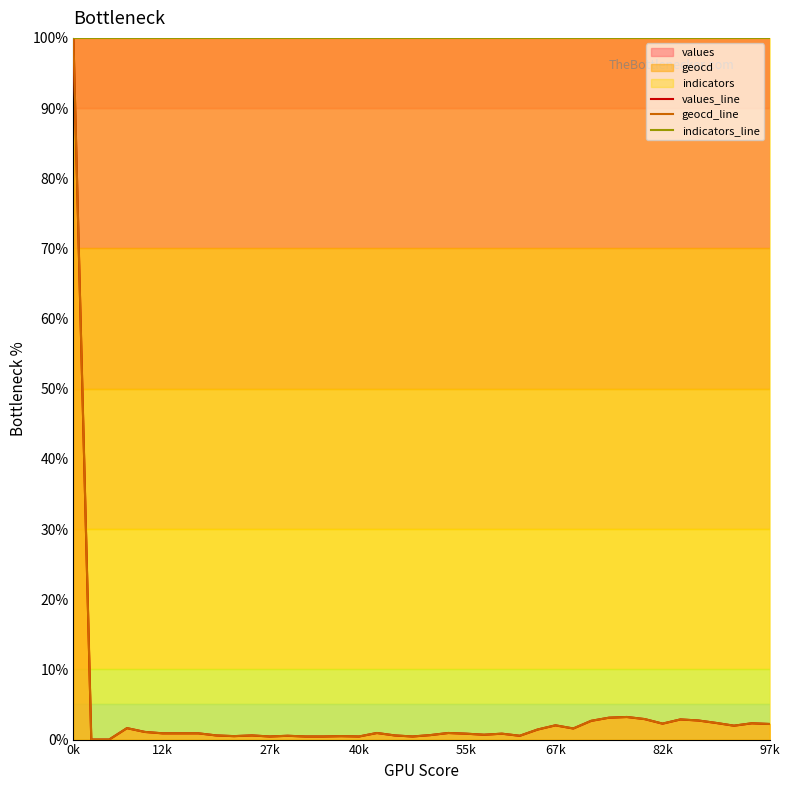

True or false: geocd_line and indicators_line intersect in this chart.

False